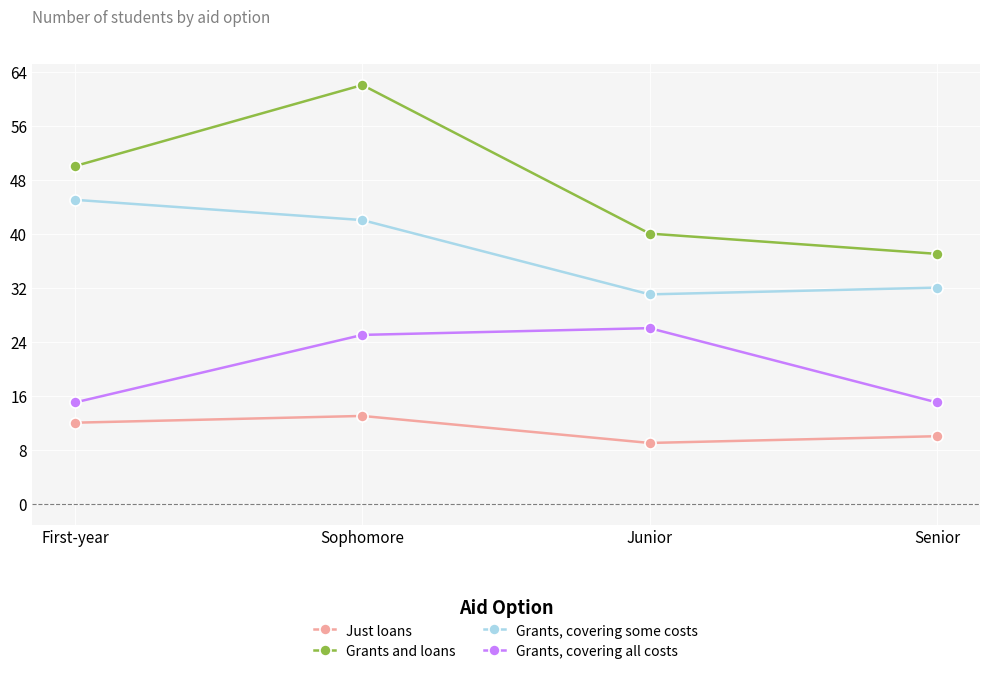

What is the maximum value for Grants, covering all costs?

26